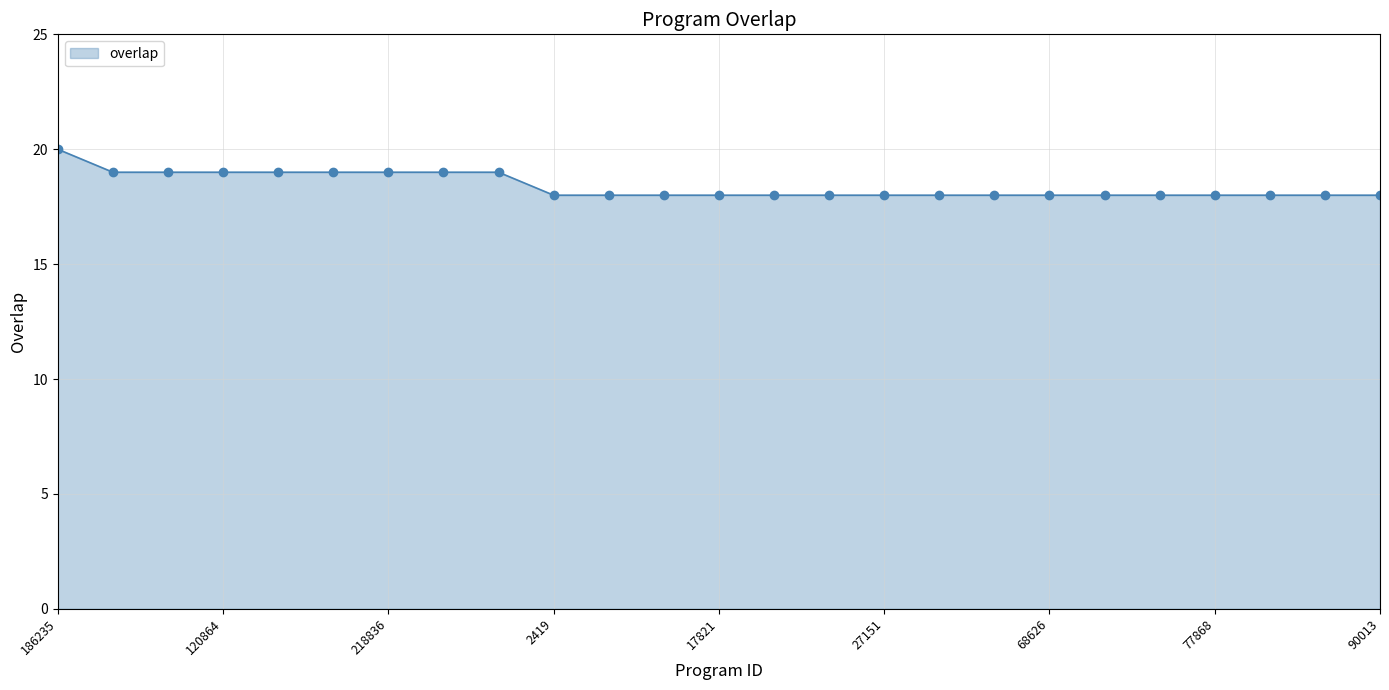

What is the value of the 6th point from the left?

19